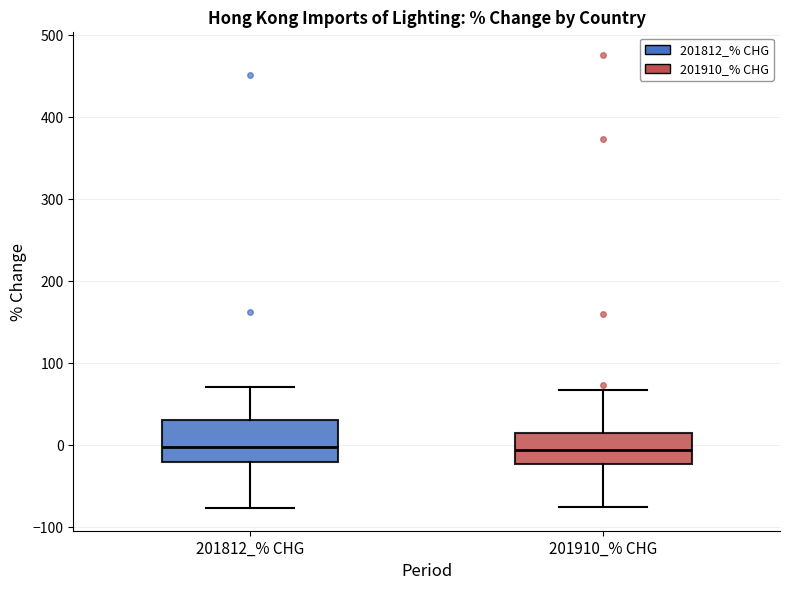

Where is the upper edge of the box for 201812_% CHG on the y-axis? The values are not printed on the chart, so give them approximately, as read against the axis.

30